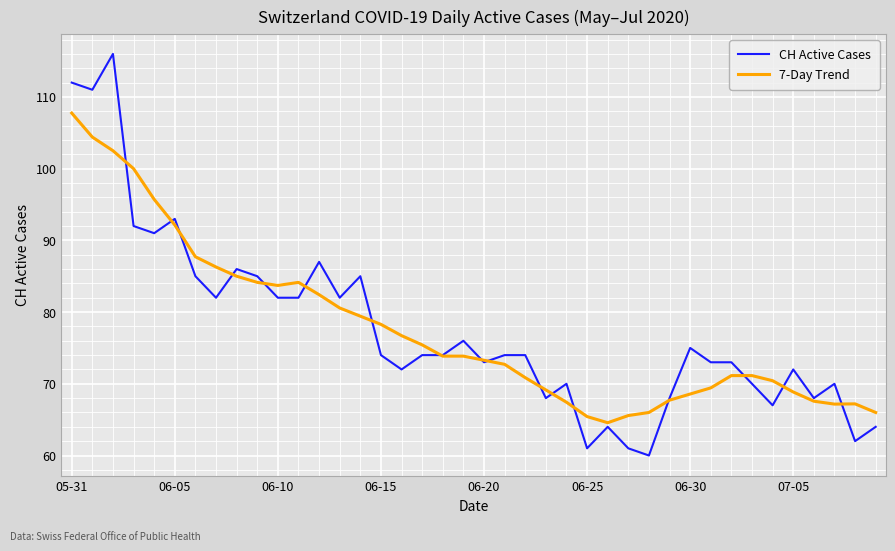

What is the maximum value for CH Active Cases?

116.0